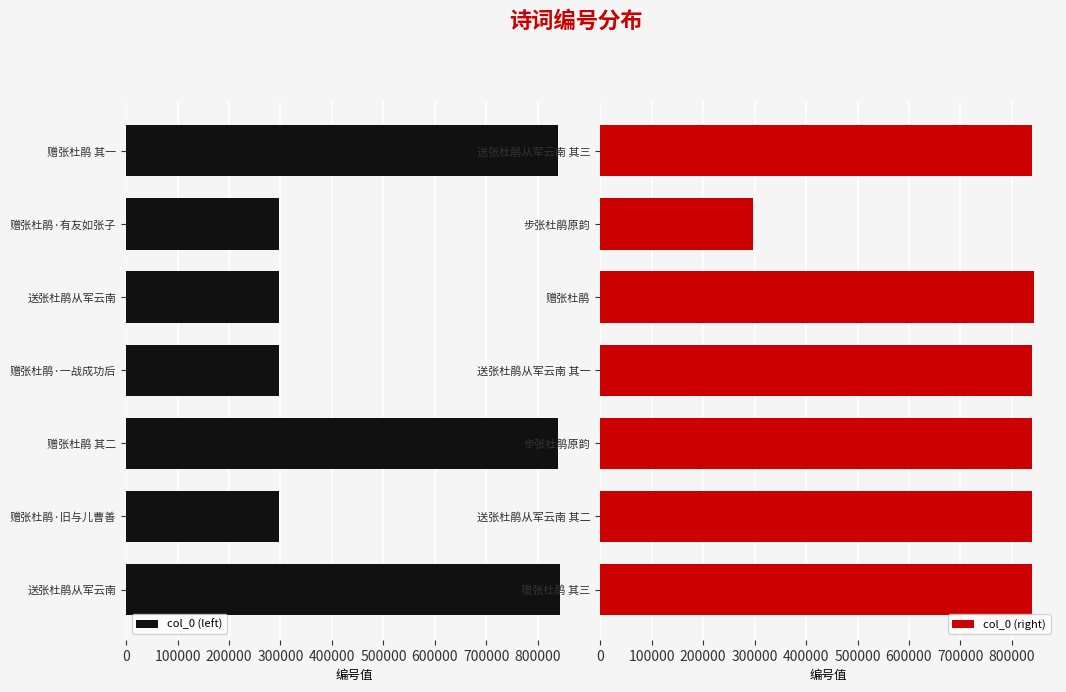

What is the difference between the col_0 (right) values at 送张杜鹃从军云南 其三 and 赠张杜鹃?

4563